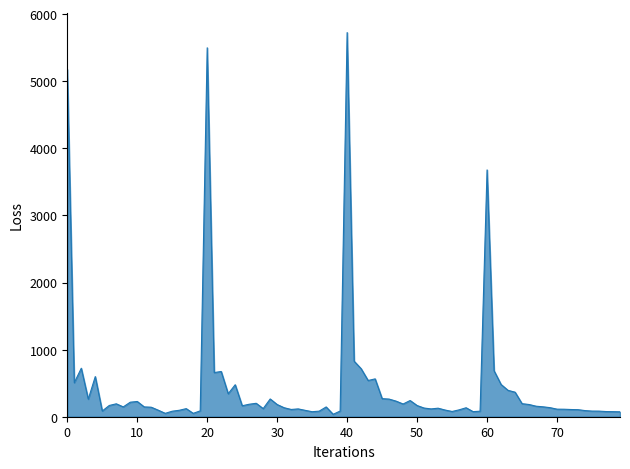

What is the difference between the maximum and minimum values?

5687.7